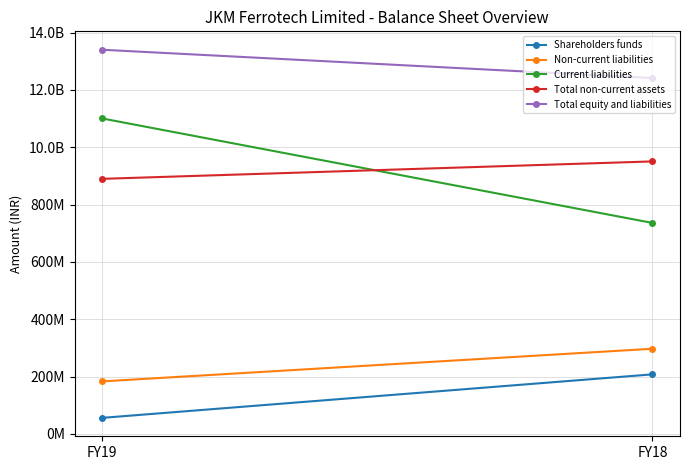

Which has a higher value, FY19 or FY18?

FY18